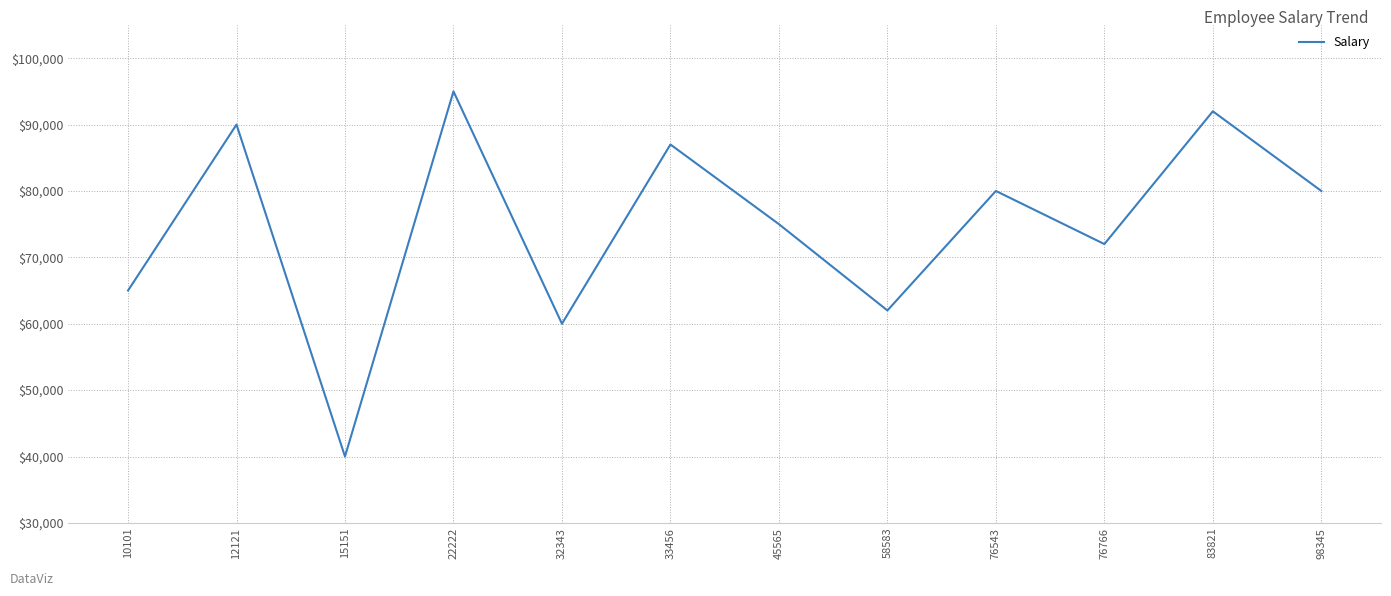

Reading left to right, what are all the values shown in this chart?

10101=65000	12121=90000	15151=40000	22222=95000	32343=60000	33456=87000	45565=75000	58583=62000	76543=80000	76766=72000	83821=92000	98345=80000